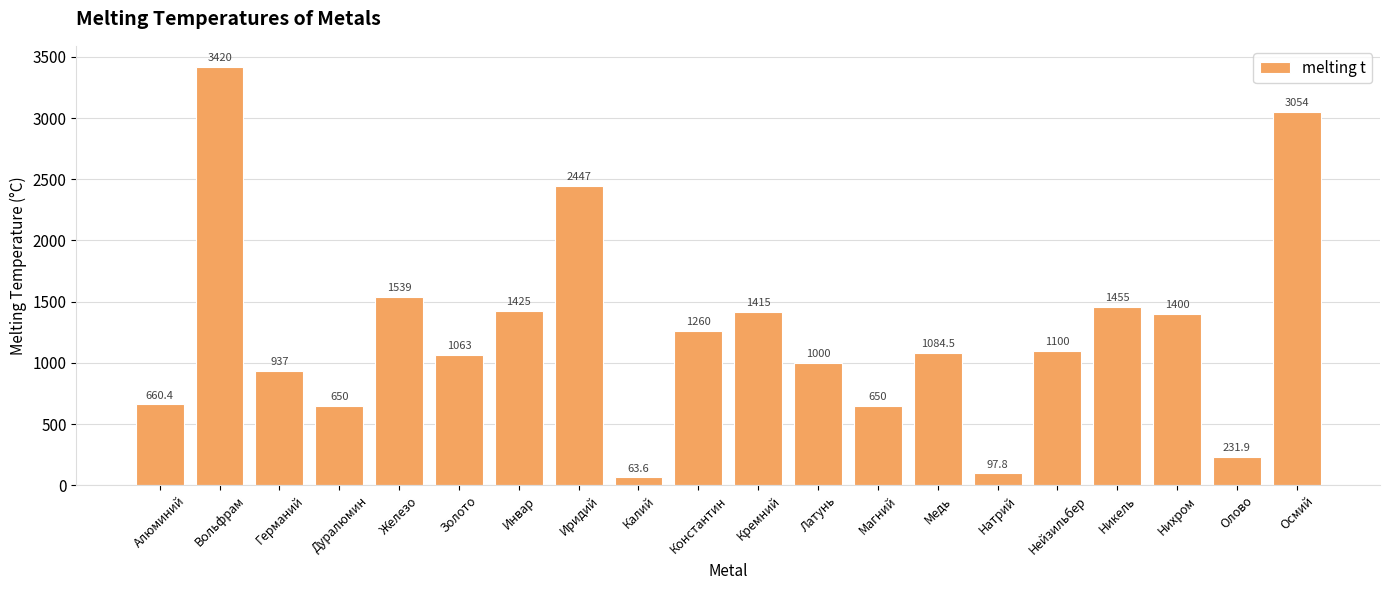

Is it true that the value at Алюминий is 959.5?

False